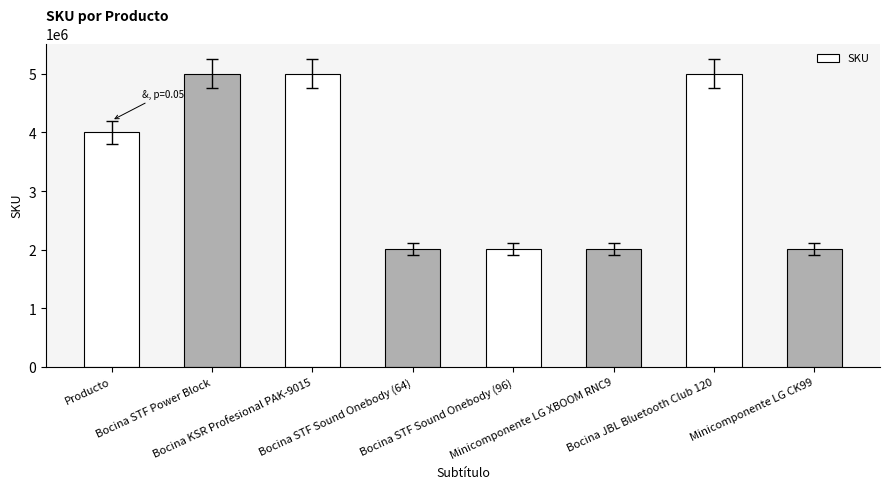

Count the number of categories in the chart.

8